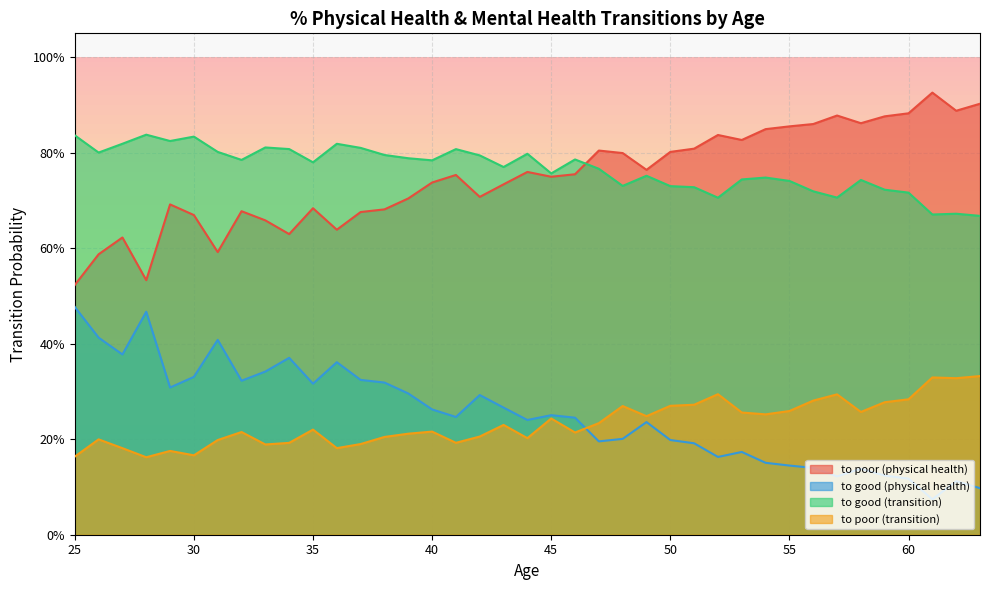

Count the number of data series in this chart.

4